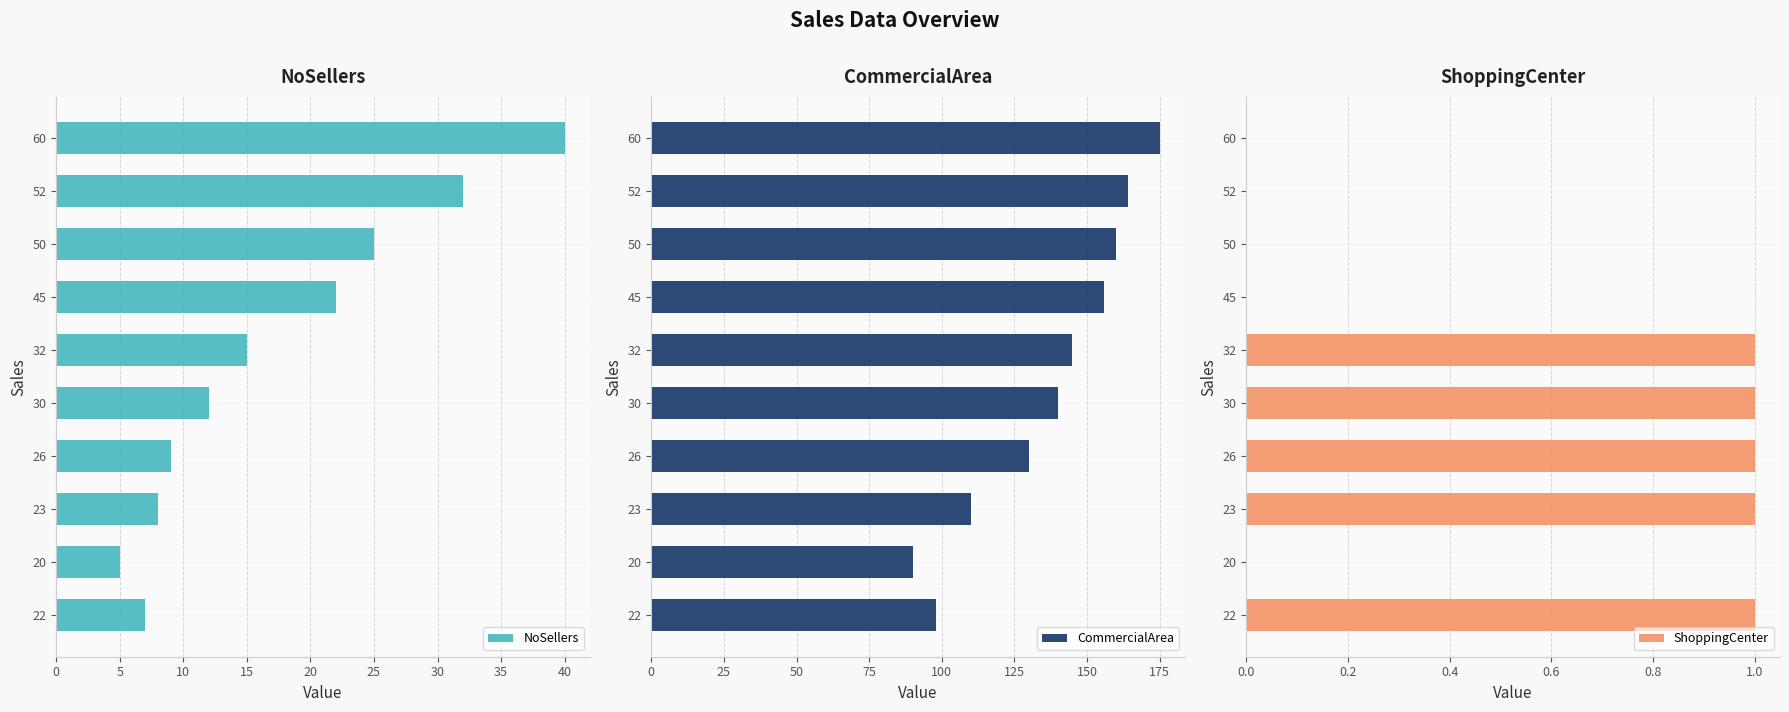

What is the maximum value shown in the chart?

175